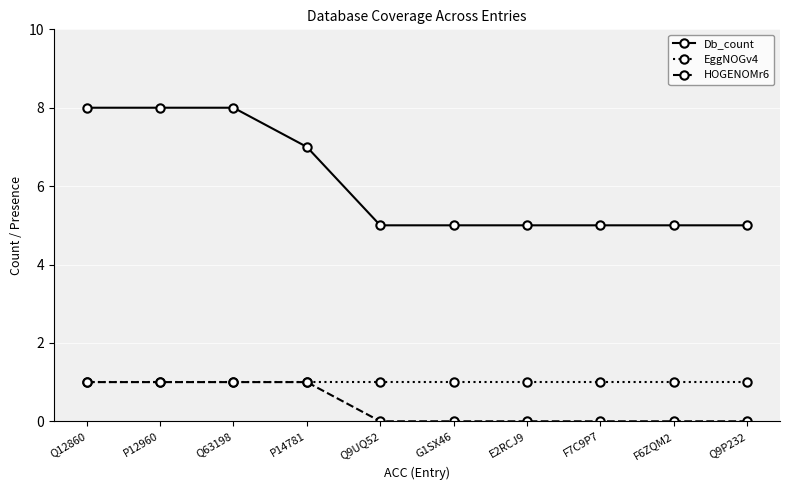

The value of Db_count at F6ZQM2 is 5. True or false?

True